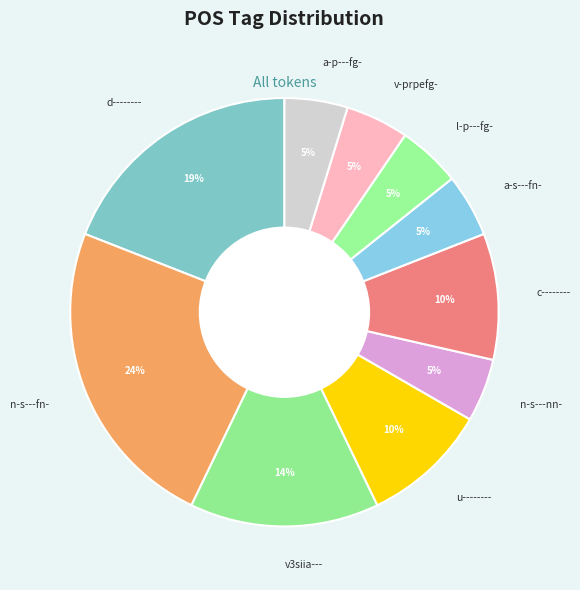

Do a-p---fg- and a-s---fn- together represent more than half of the pie?

No